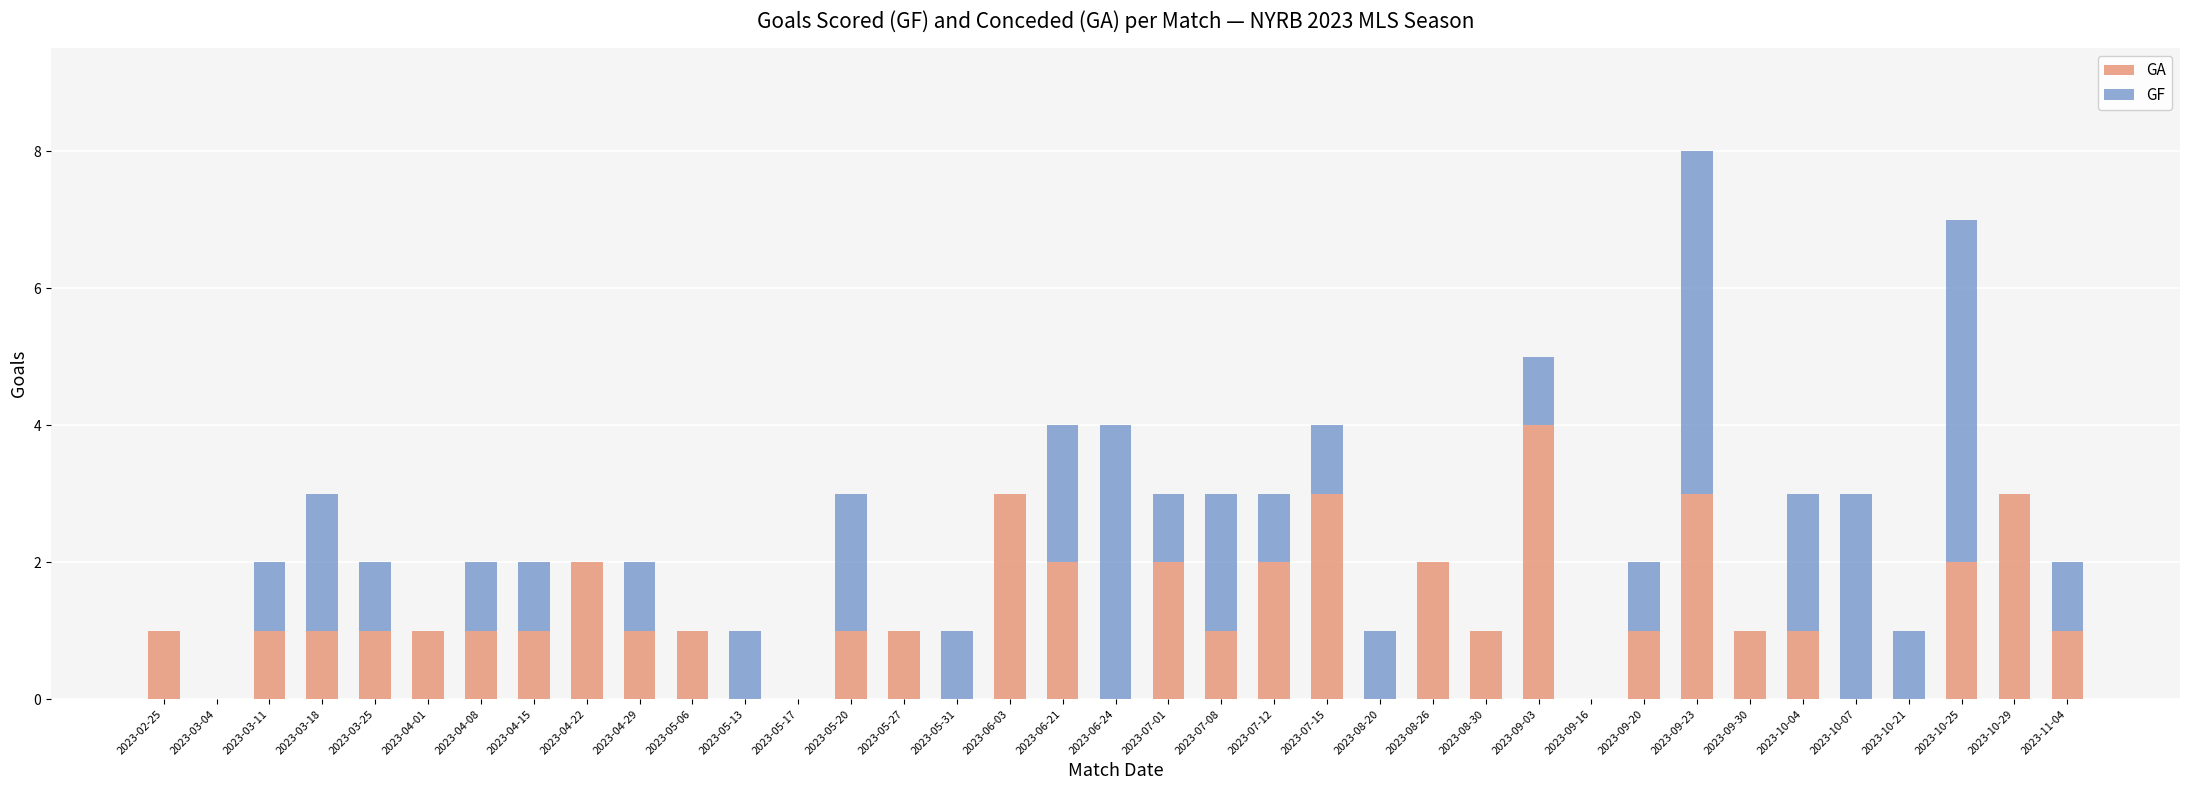

Is it true that GA equals 1 at 2023-08-30?

True